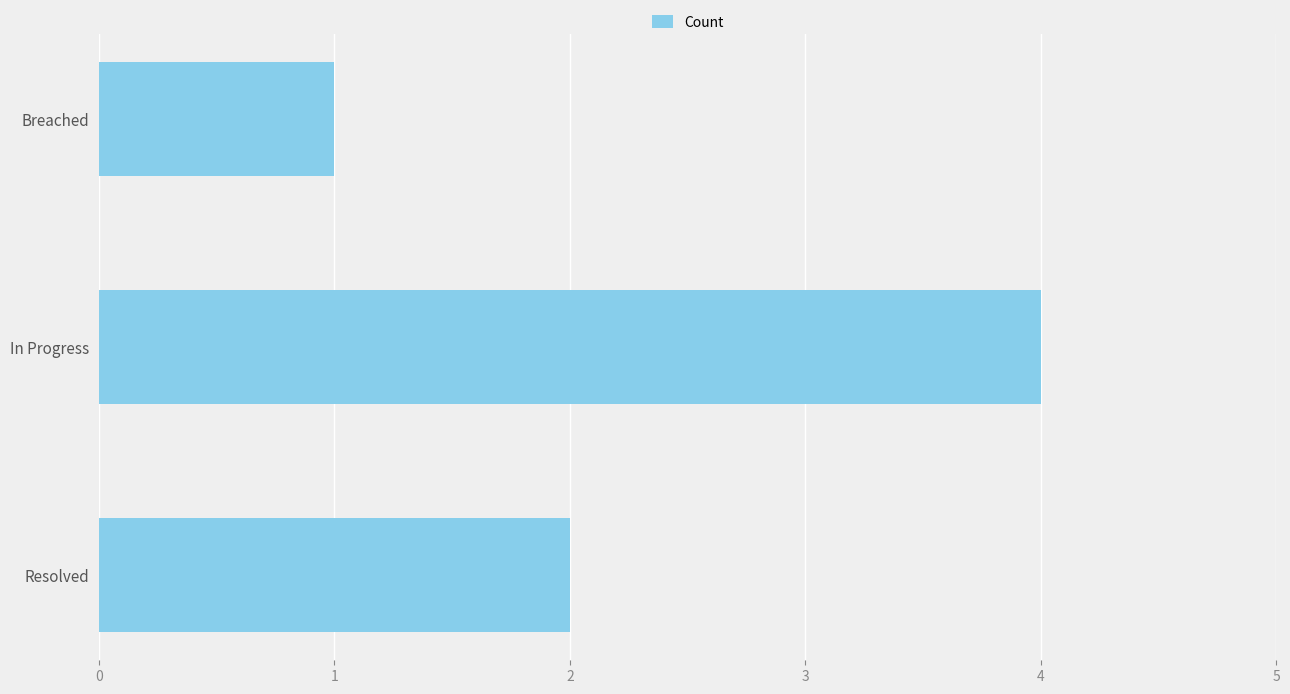

Count the number of categories in the chart.

3